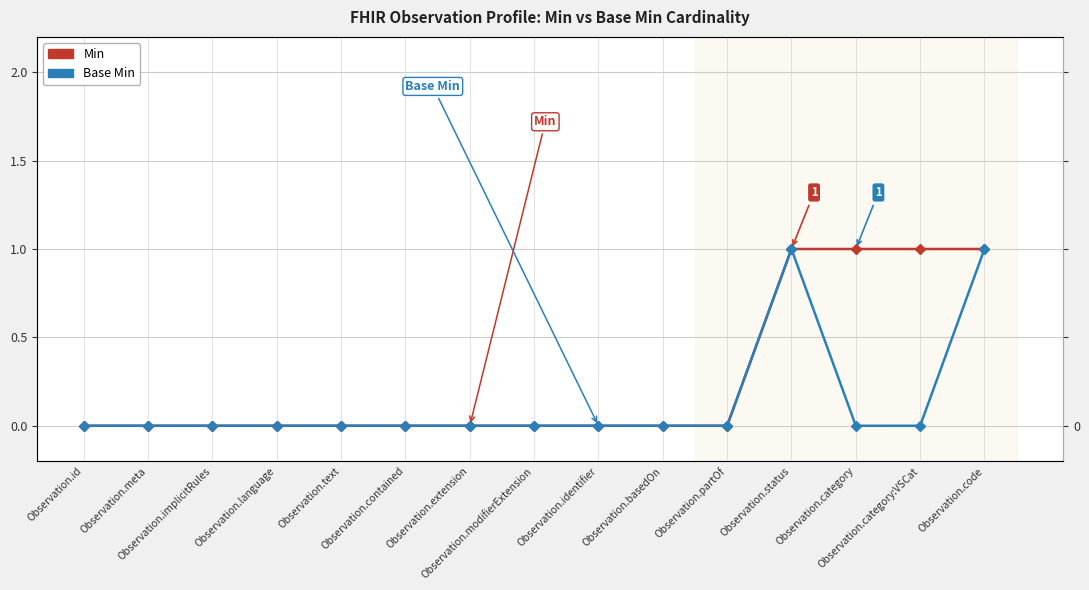

List the series in order of their peak value, lowest first.

Min, Base Min